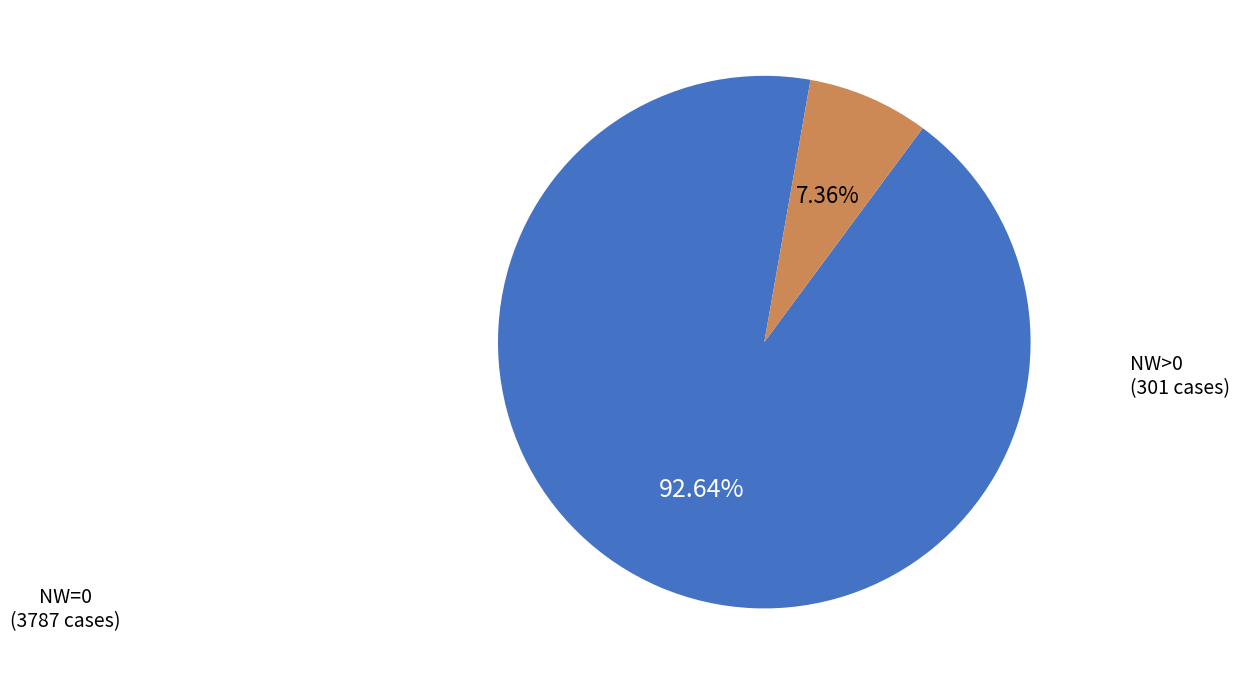

Does any single category account for the majority?

Yes